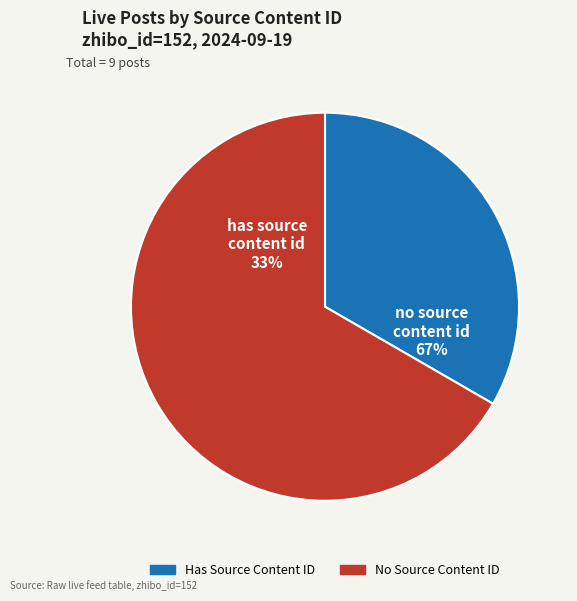

Is it true that 3782047 is 1% of the pie?

False